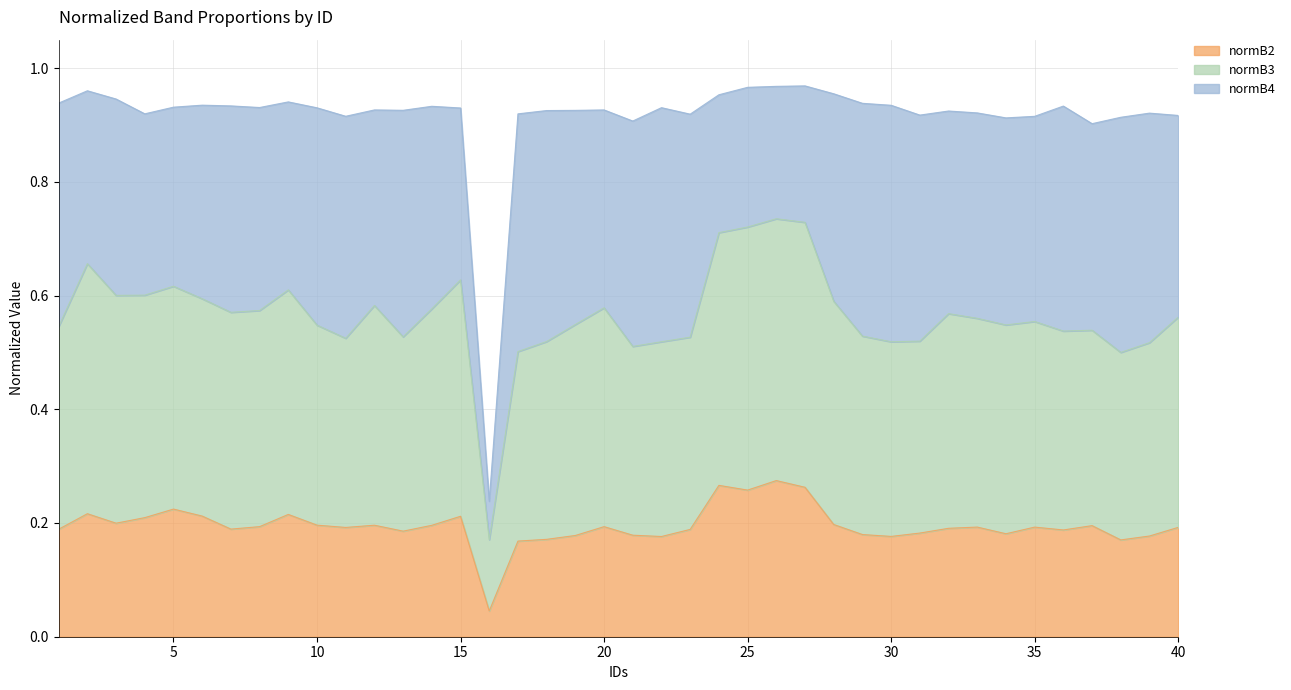

Which category has the lowest value across all series?

16